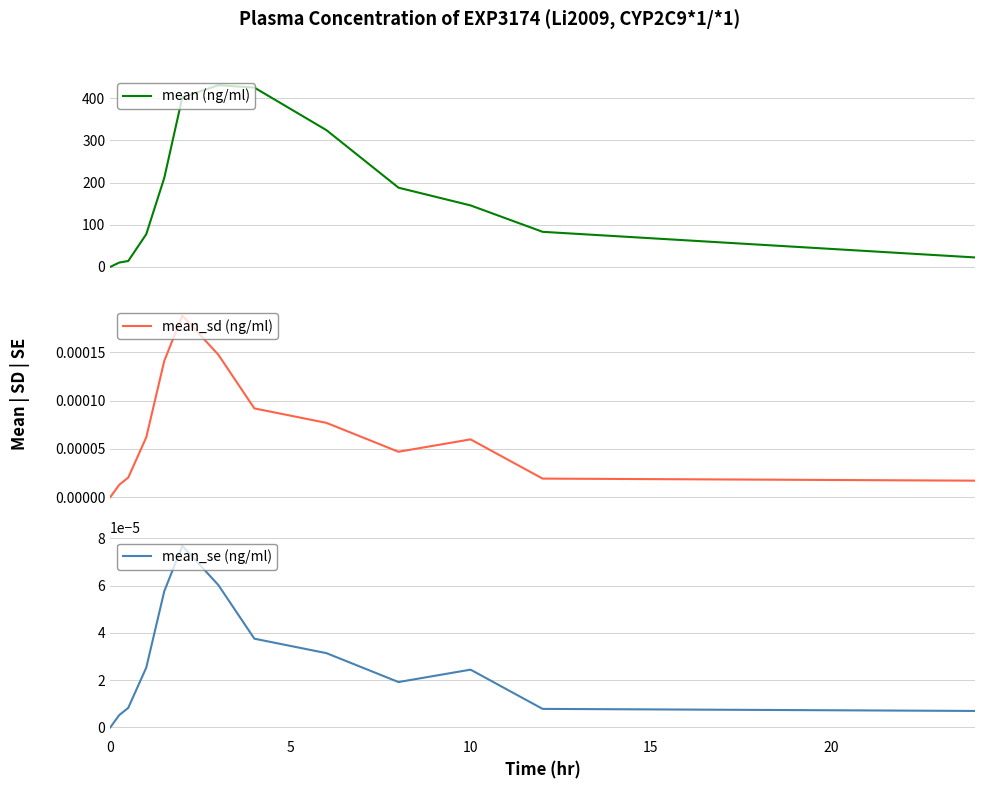

True or false: mean_sd (ng/ml) and mean (ng/ml) cross at least once.

False